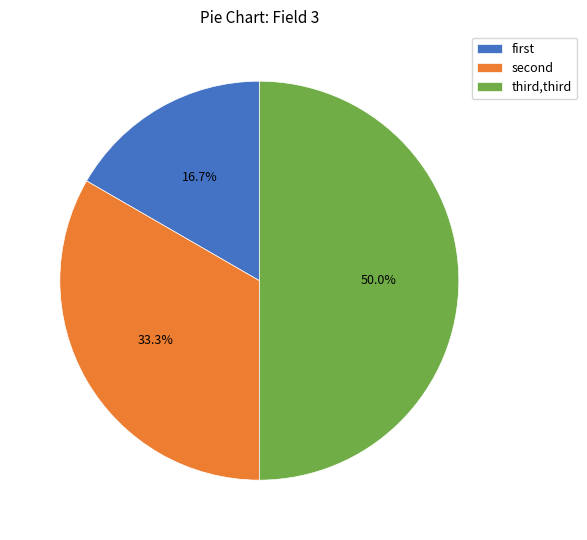

How many segments does this pie chart have?

3